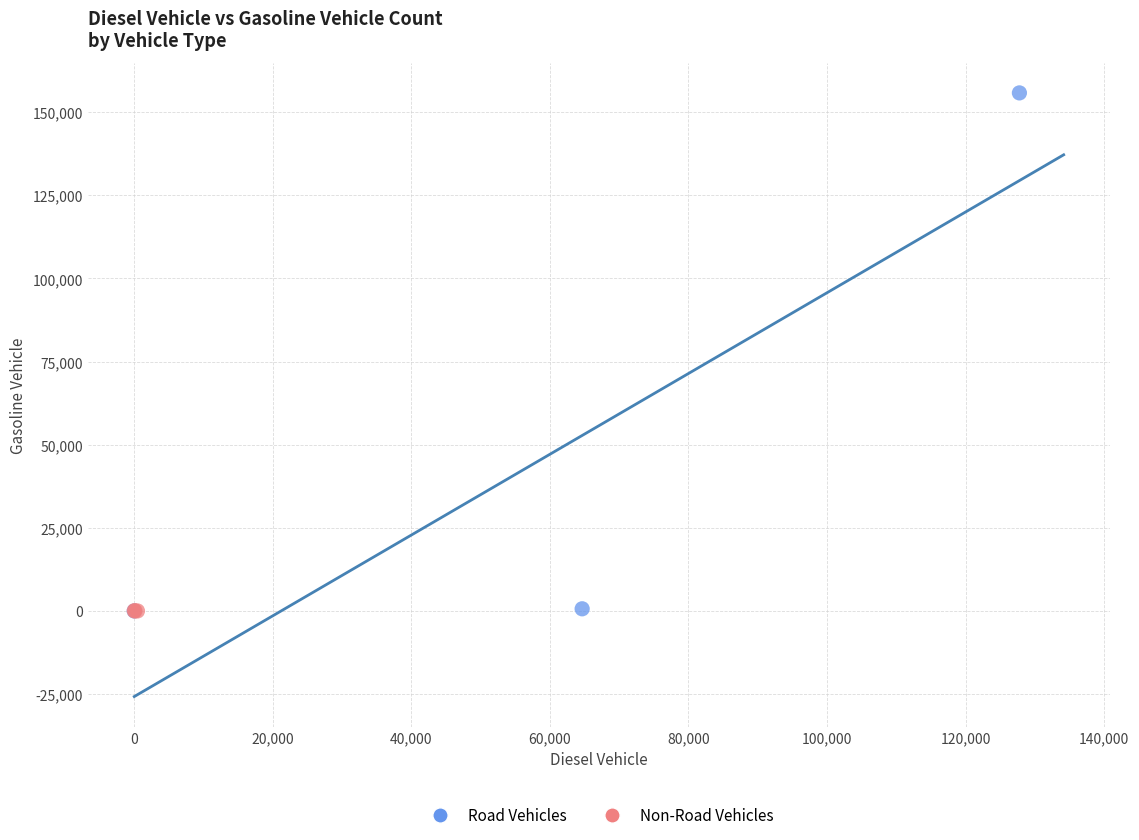

Which series reaches the maximum Y coordinate?

Road Vehicles